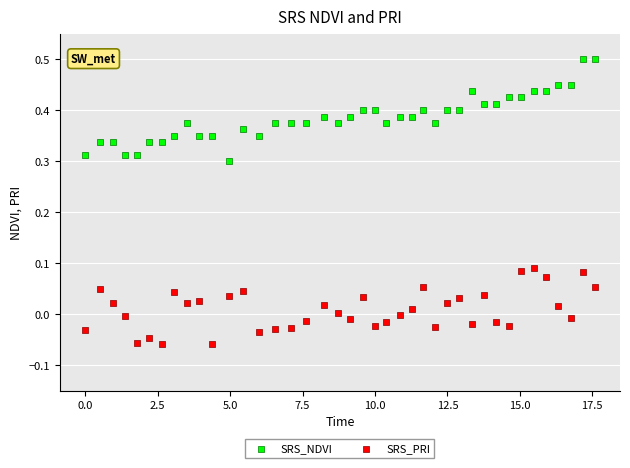

What is the X range (max minus min) for the scatter plot?

17.6